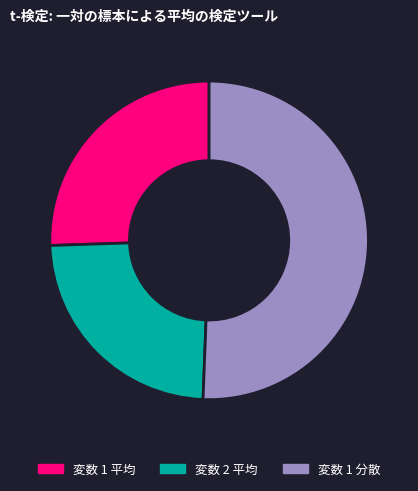

How many slices are in this pie chart?

3